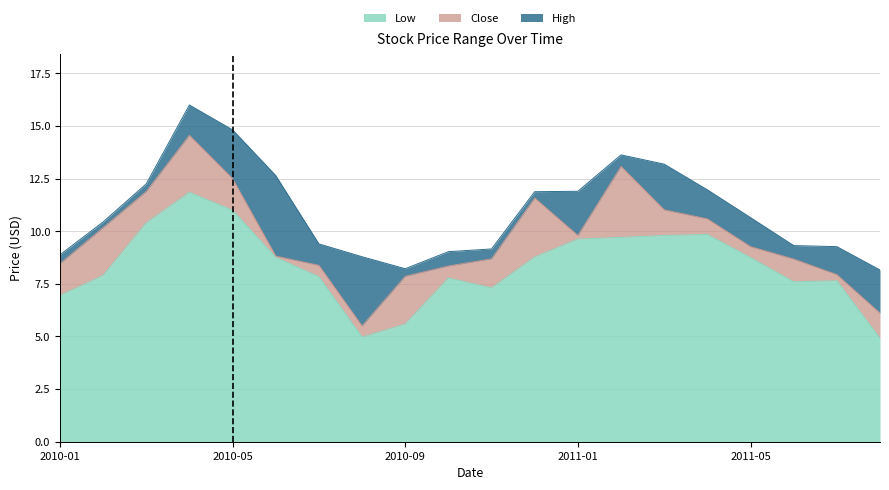

What is the difference between the maximum and minimum values in the Close series?

9.1